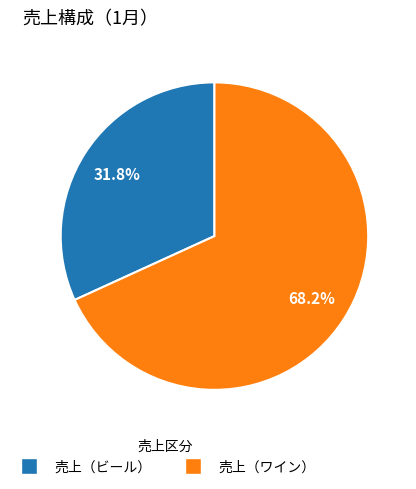

Combined, do 売上（ワイン） and 売上（ビール） account for over 50%?

Yes